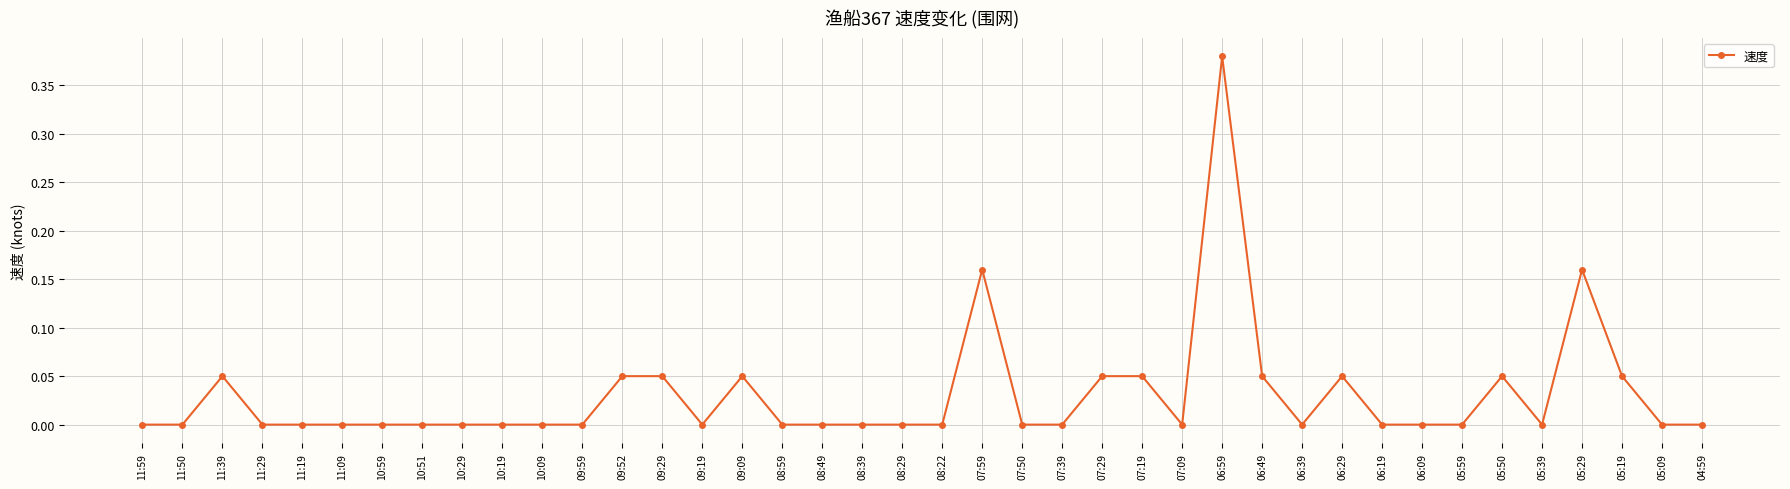

Does the chart have visible grid lines?

Yes